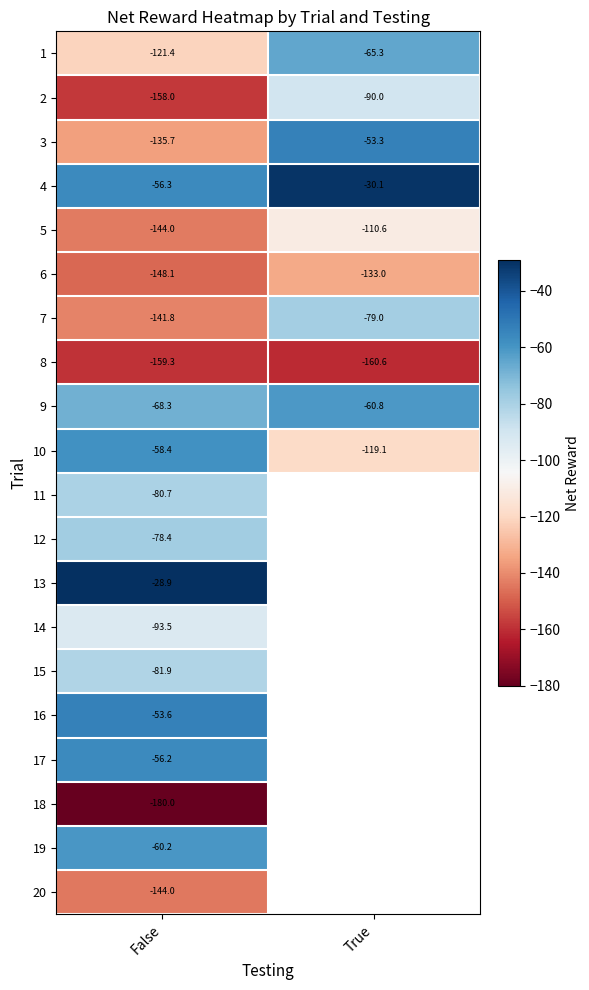

The 18 series shows -180.0 at False. True or false?

True